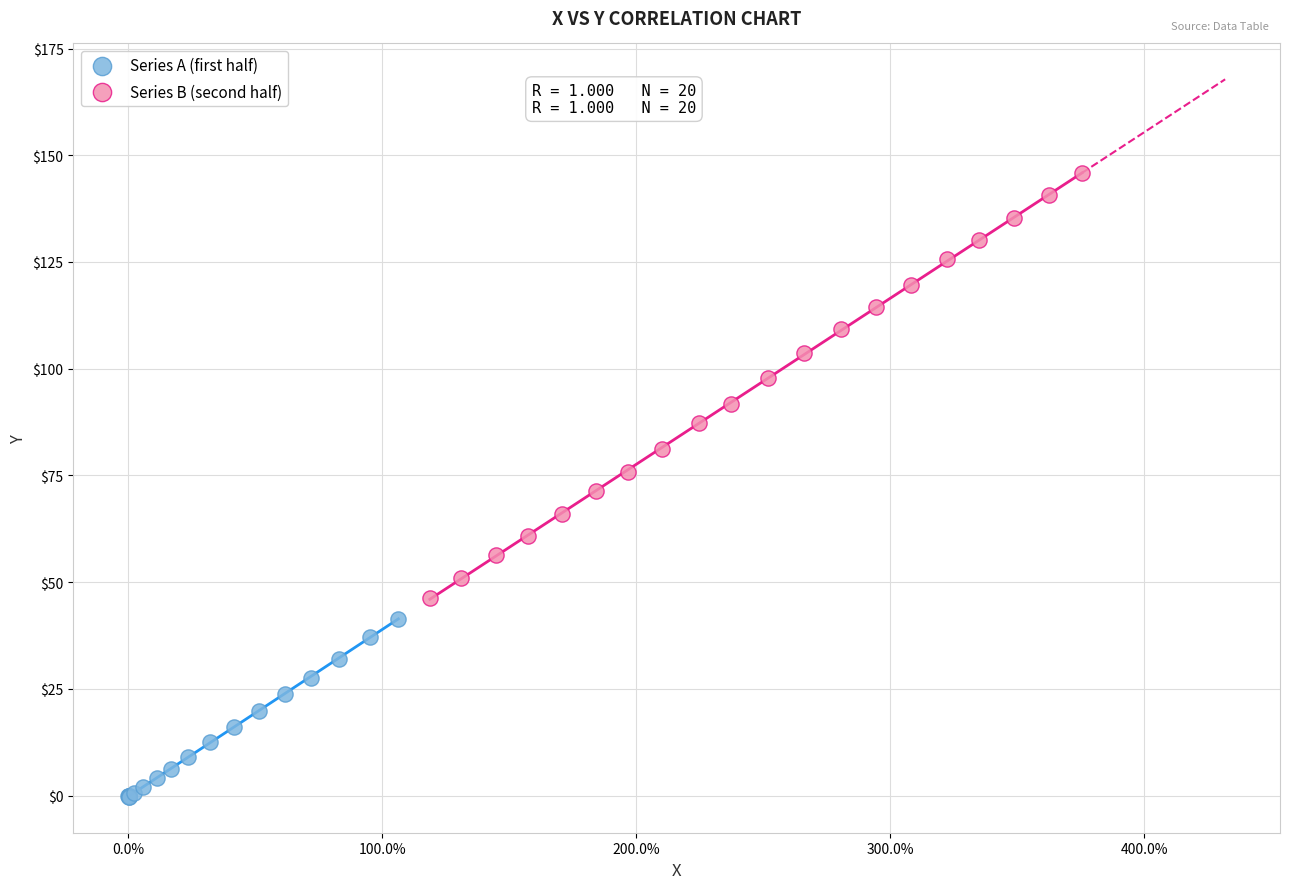

Which series contains the highest Y value?

Series B (second half)